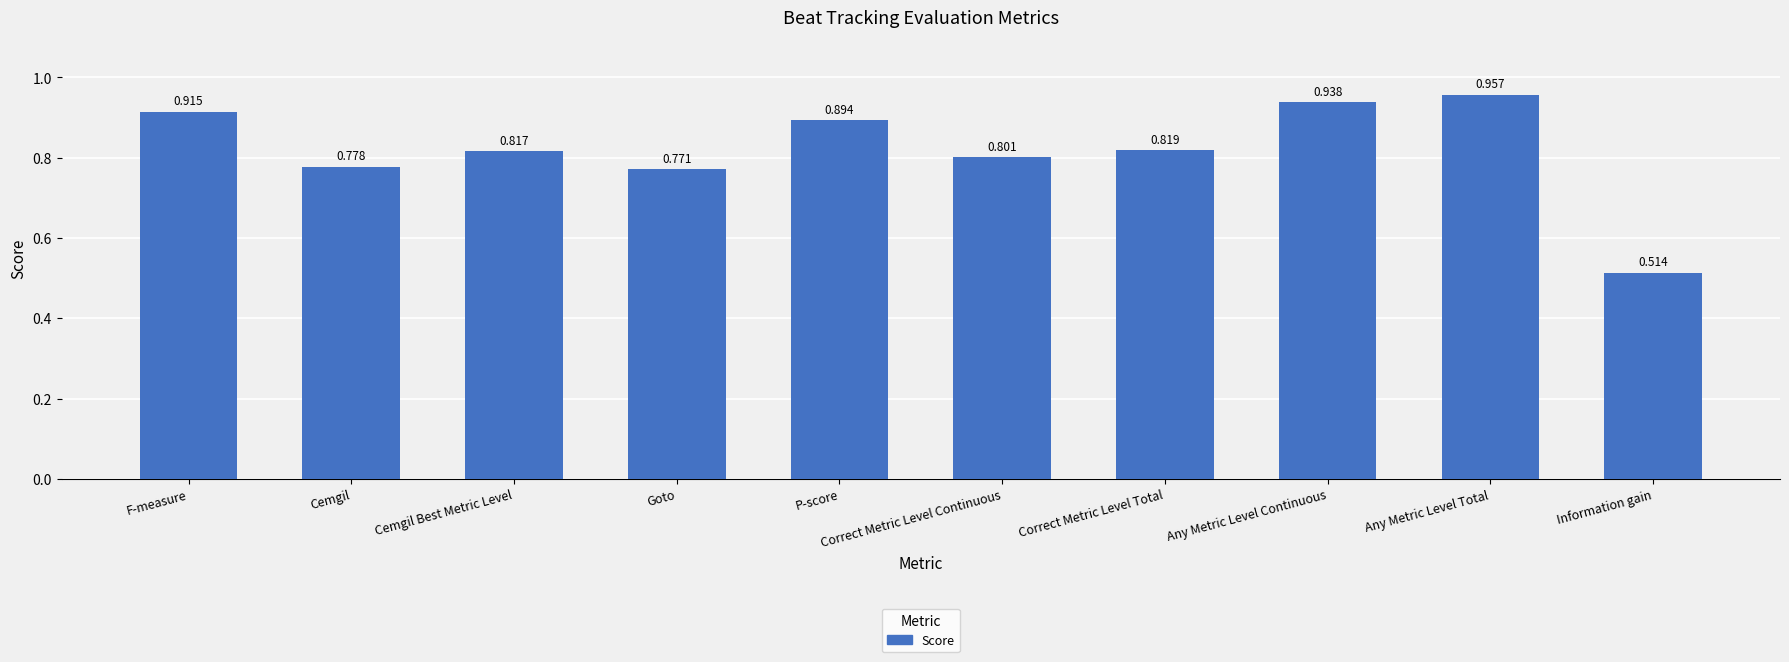

List the labels in order of value, smallest first.

Information gain, Goto, Cemgil, Correct Metric Level Continuous, Cemgil Best Metric Level, Correct Metric Level Total, P-score, F-measure, Any Metric Level Continuous, Any Metric Level Total